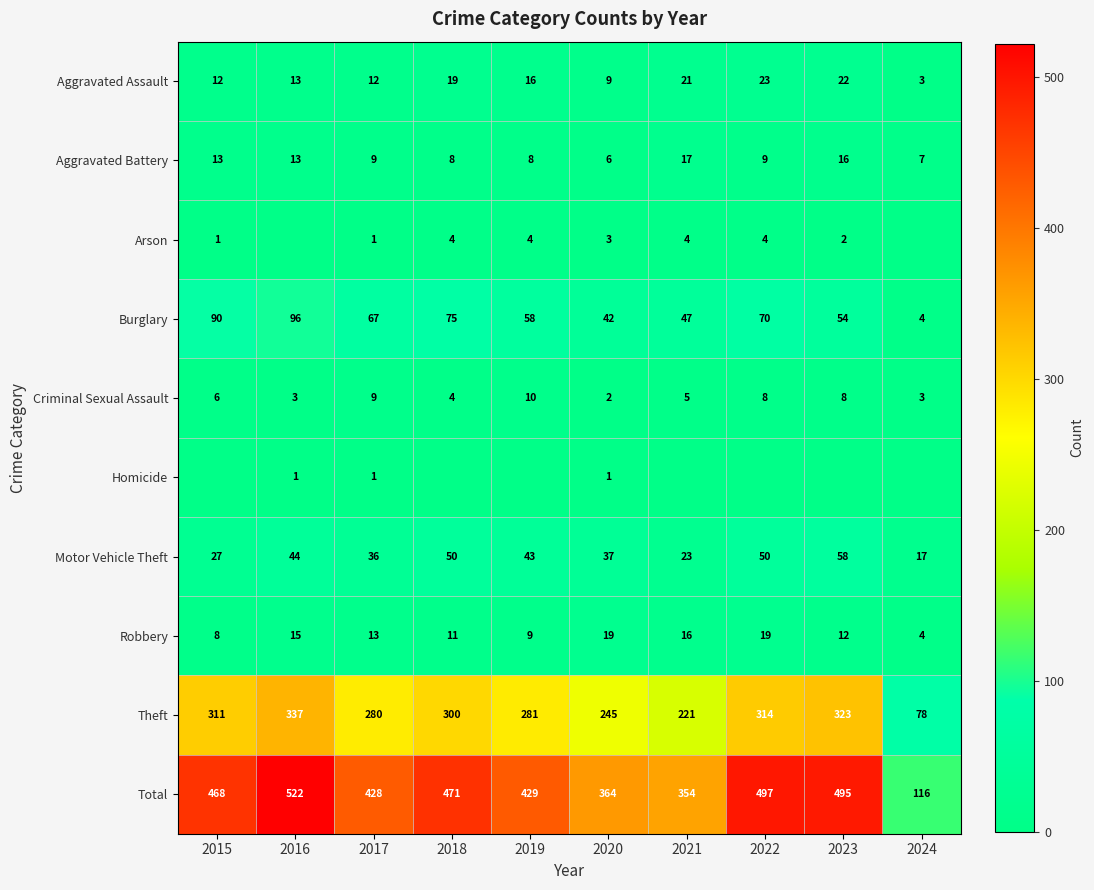

True or false: Homicide has a value of 1 at 2016.

True